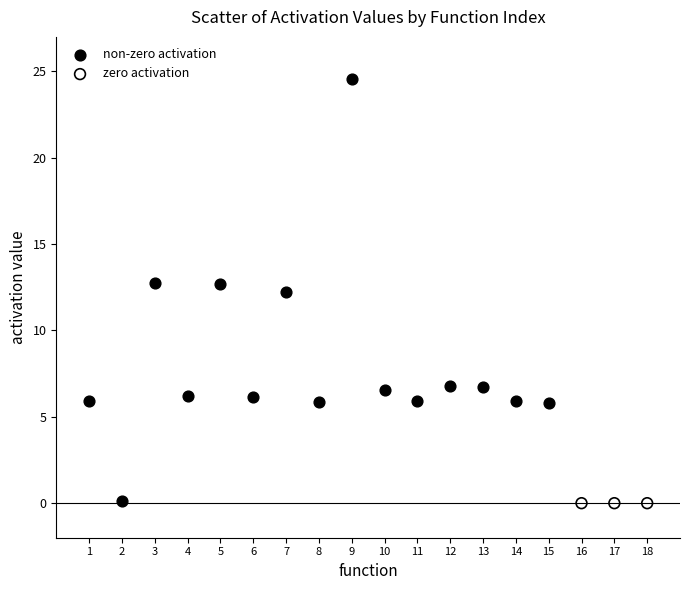

Which series contains the highest Y value?

non-zero activation